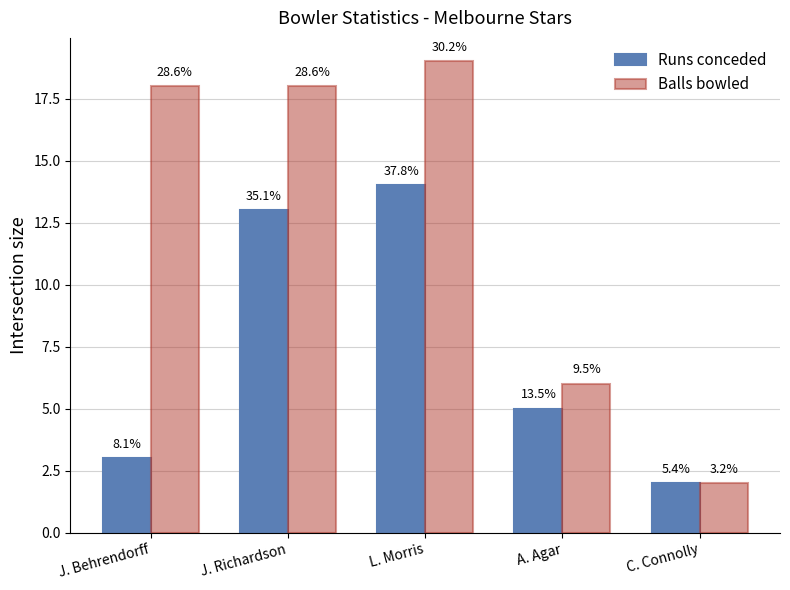

How many bars are there in each group?

2